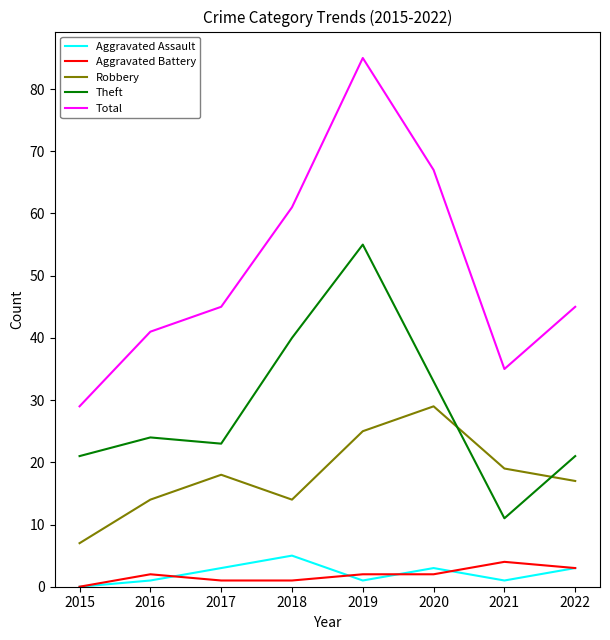

How many lines are shown in the chart?

5